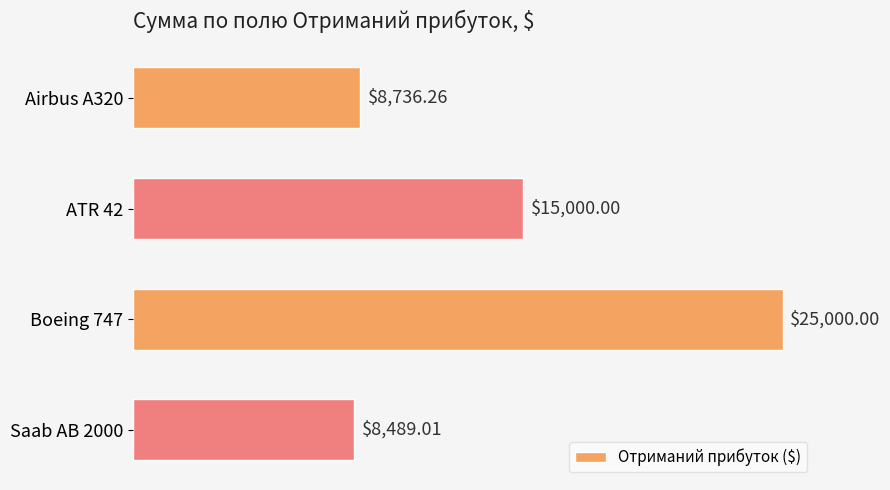

What is the change in value from ATR 42 to Saab AB 2000?

-6511.0